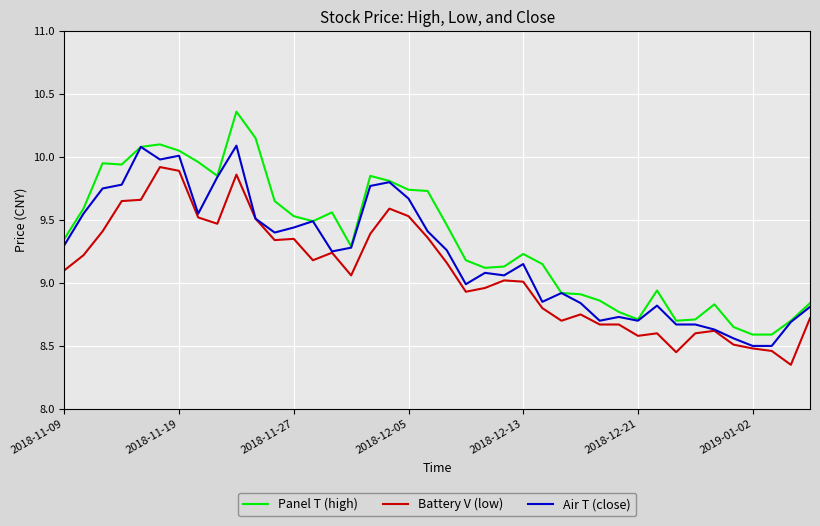

True or false: Battery V (low) and Panel T (high) cross at least once.

False